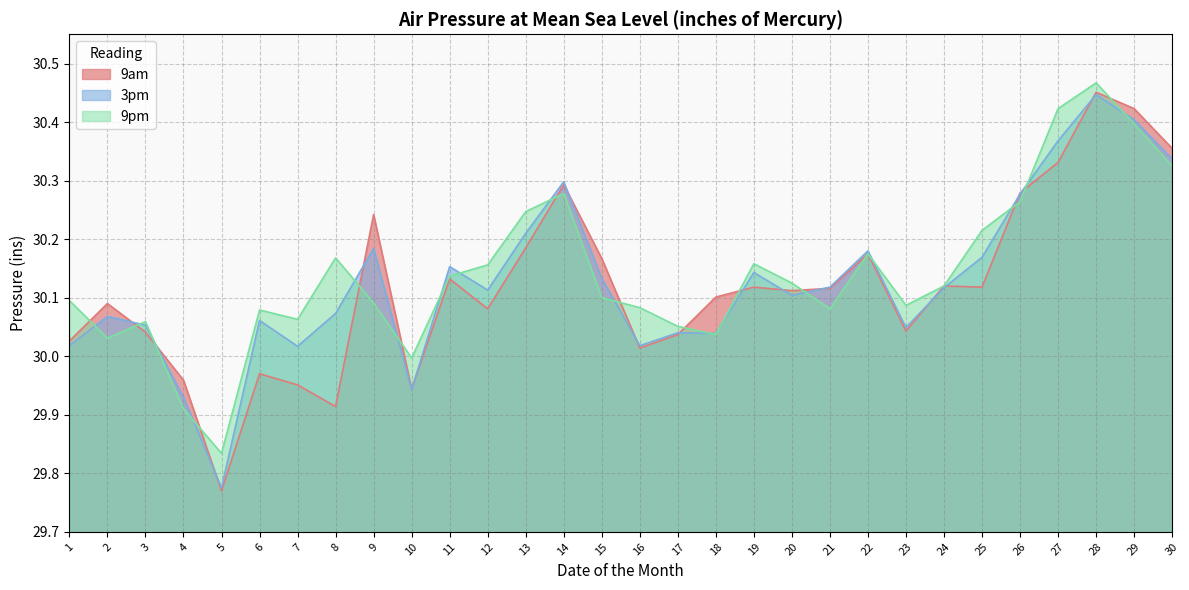

What is the approximate value of 9pm at 2?

30.0